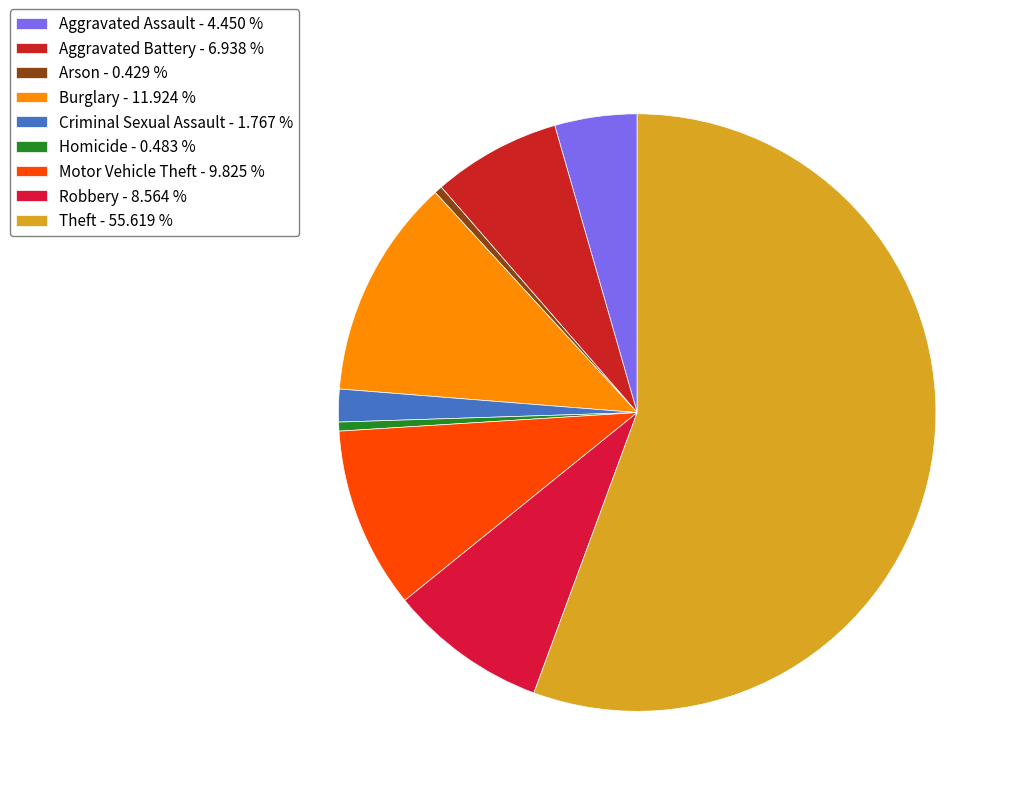

How many slices are in this pie chart?

9